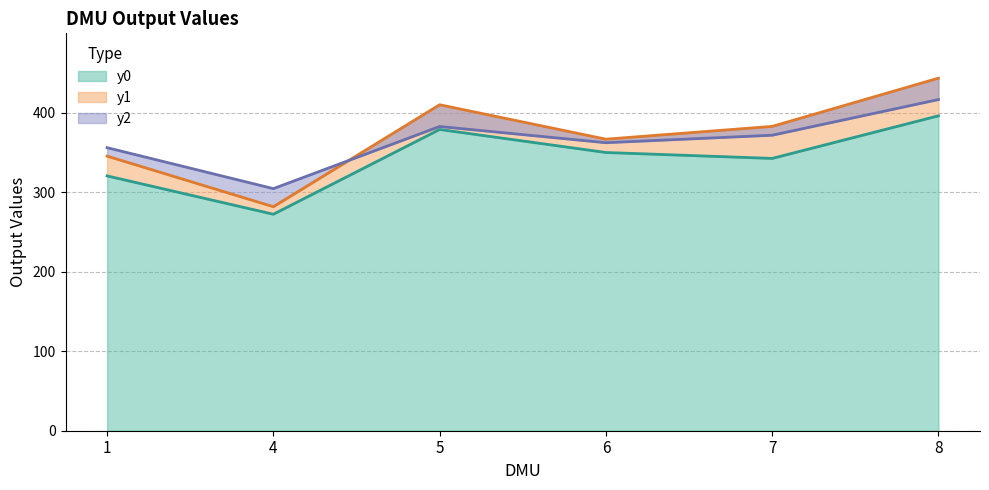

Reading left to right, transcribe all the data shown in this chart.

y0: 1=320.5	4=272.2	5=378.9	6=349.9	7=342.4	8=396.0
y1: 1=345.3	4=281.7	5=409.9	6=366.6	7=382.7	8=443.4
y2: 1=356.0	4=304.4	5=382.6	6=362.2	7=371.6	8=416.5